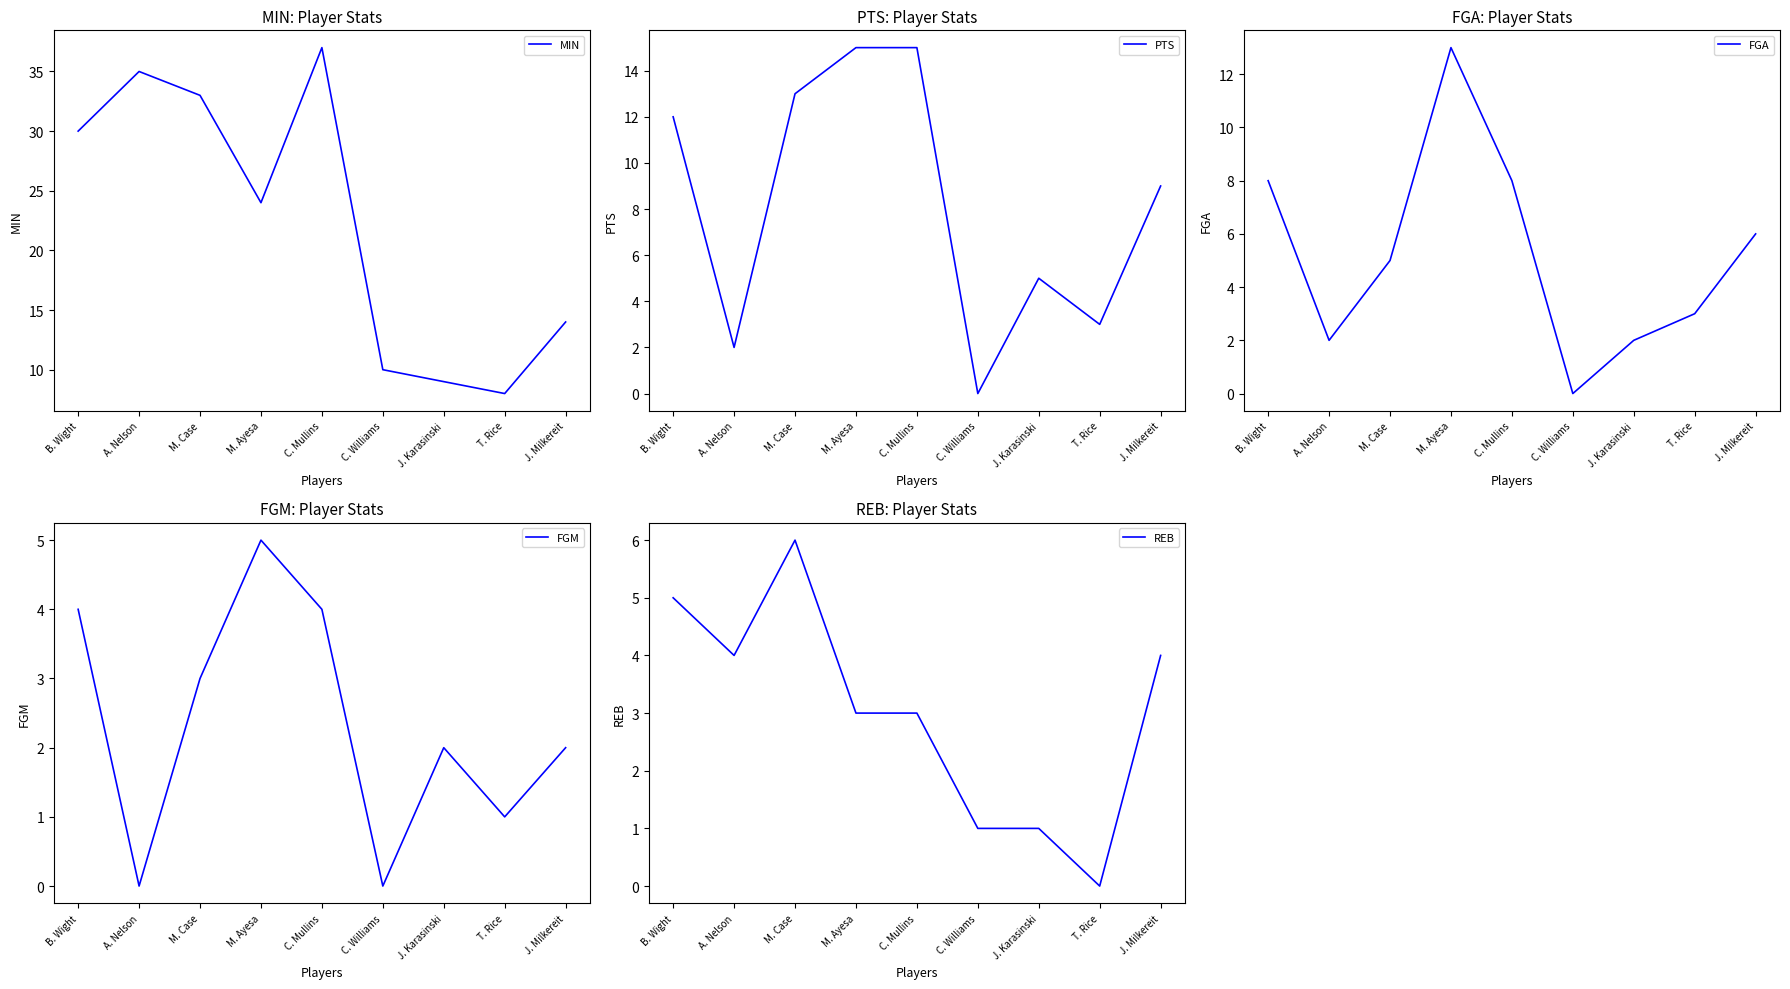

How many interior local peaks does the FGM series have?

2